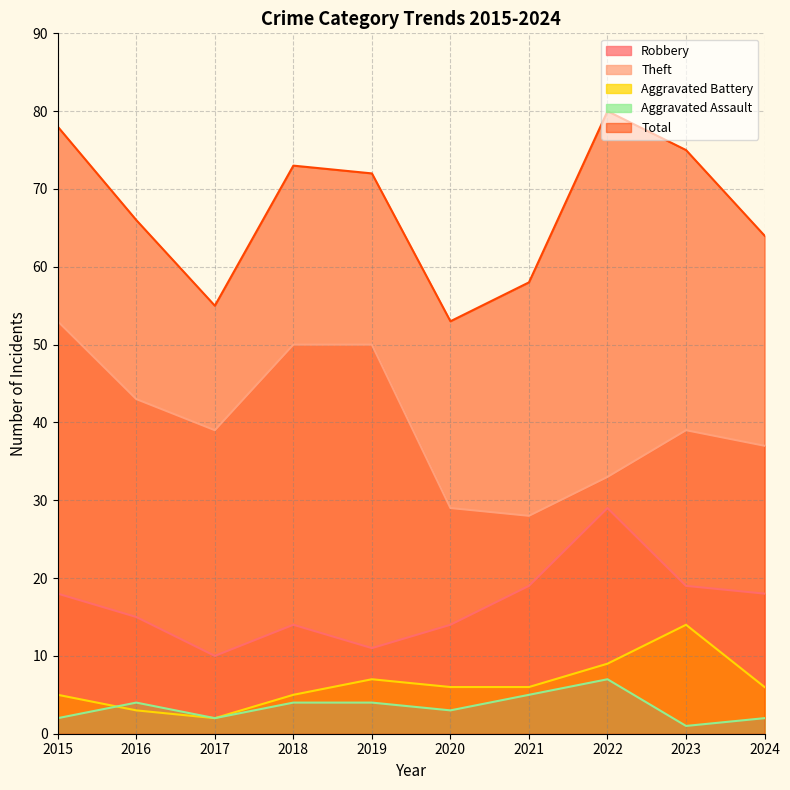

Where is the first local maximum for Aggravated Battery?

2019